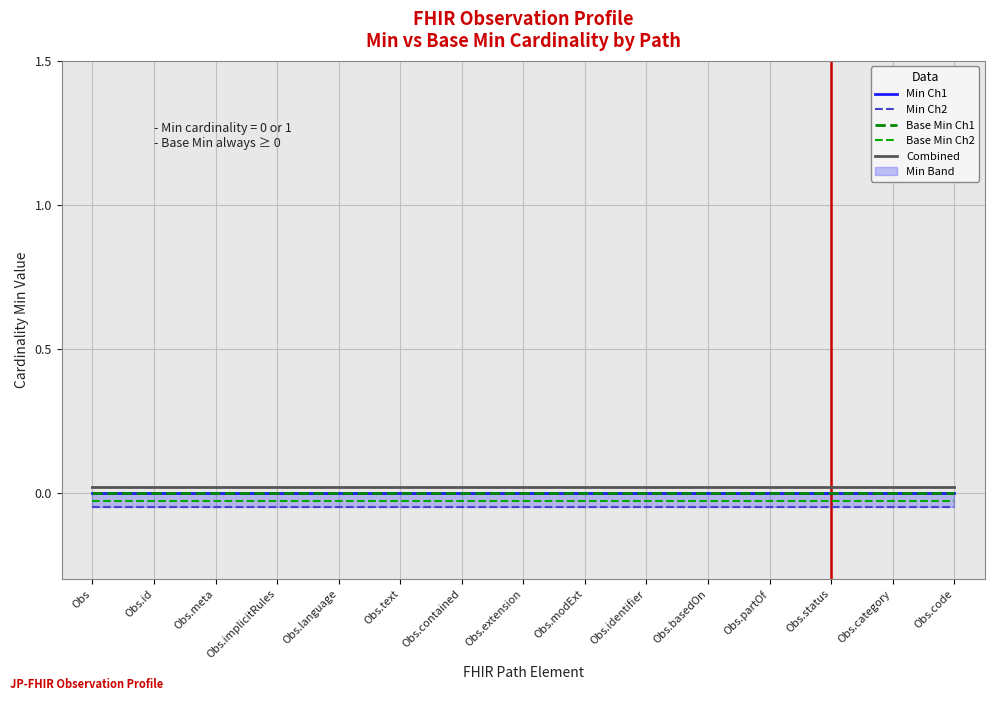

True or false: Combined and Base Min Ch2 intersect in this chart.

False